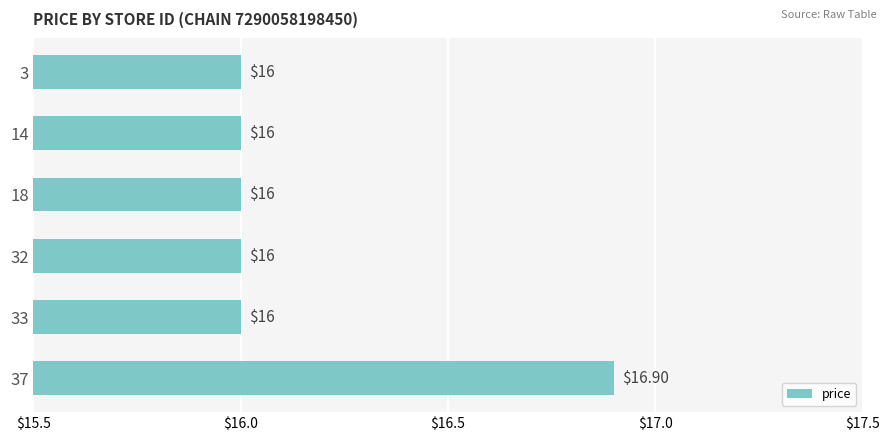

What is the average value?

16.2